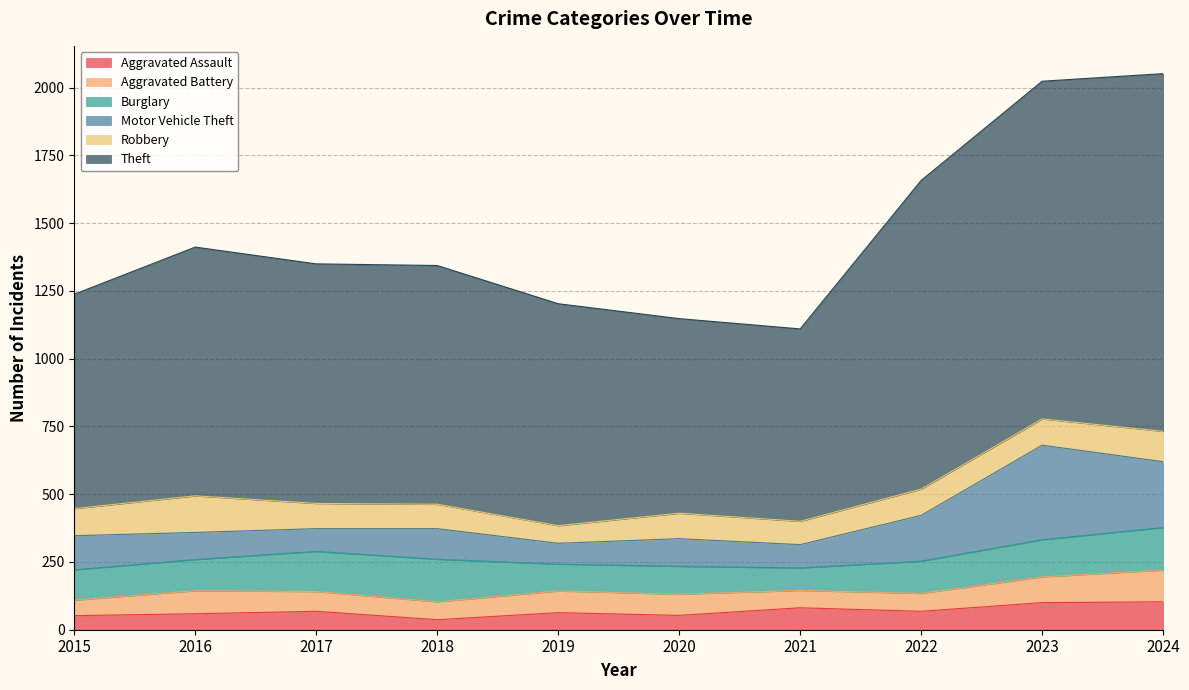

True or false: Theft has more than 0 points higher than both neighbors.

True